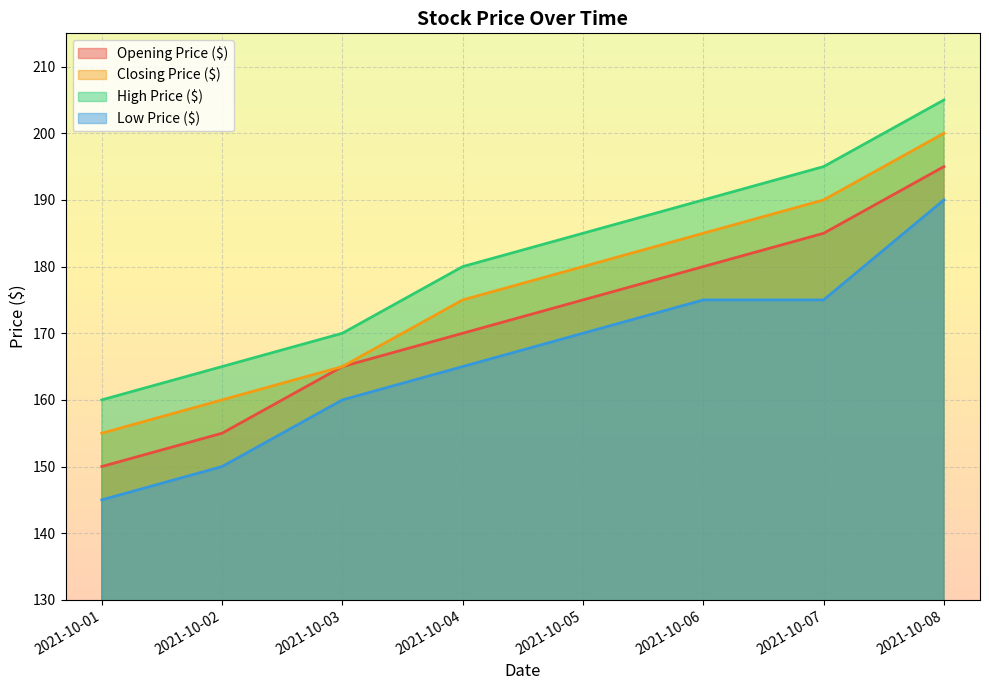

Where does the High Price ($) series first go above 185?

2021-10-06